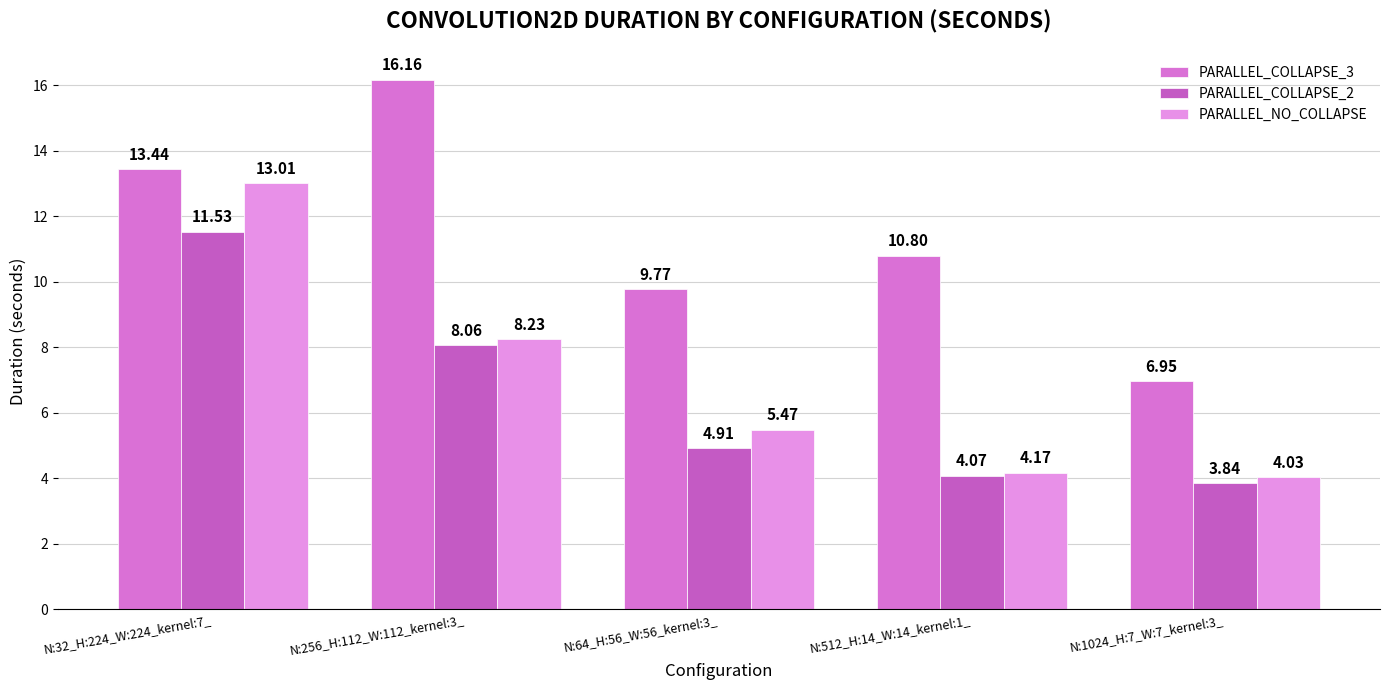

At which label is PARALLEL_COLLAPSE_3 closest to 11?

N:512_H:14_W:14_kernel:1_